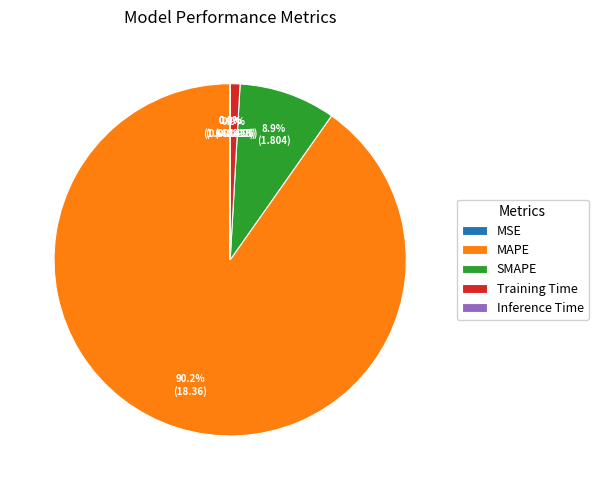

Does MAPE account for over 50% of the chart?

Yes